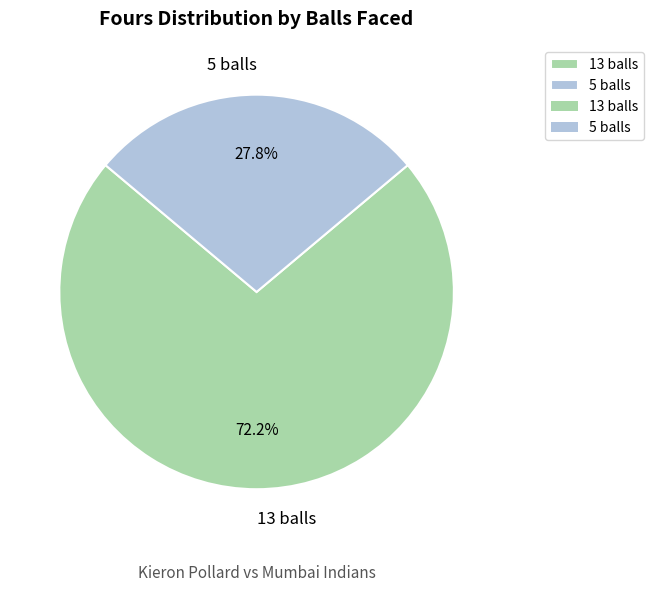

How much of the chart is everything except 13 balls?

27.8%